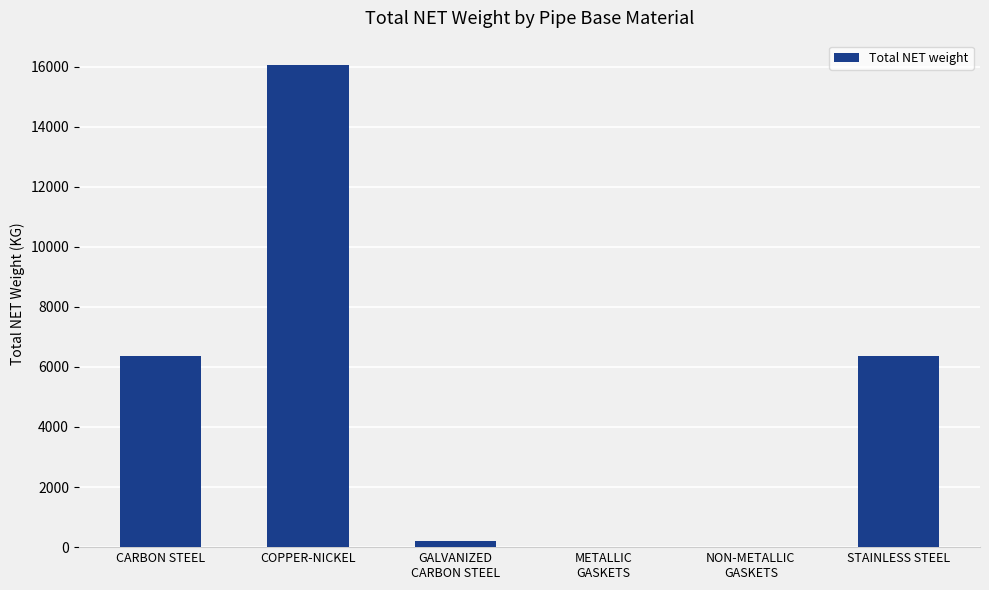

What is the greatest value displayed?

16058.8